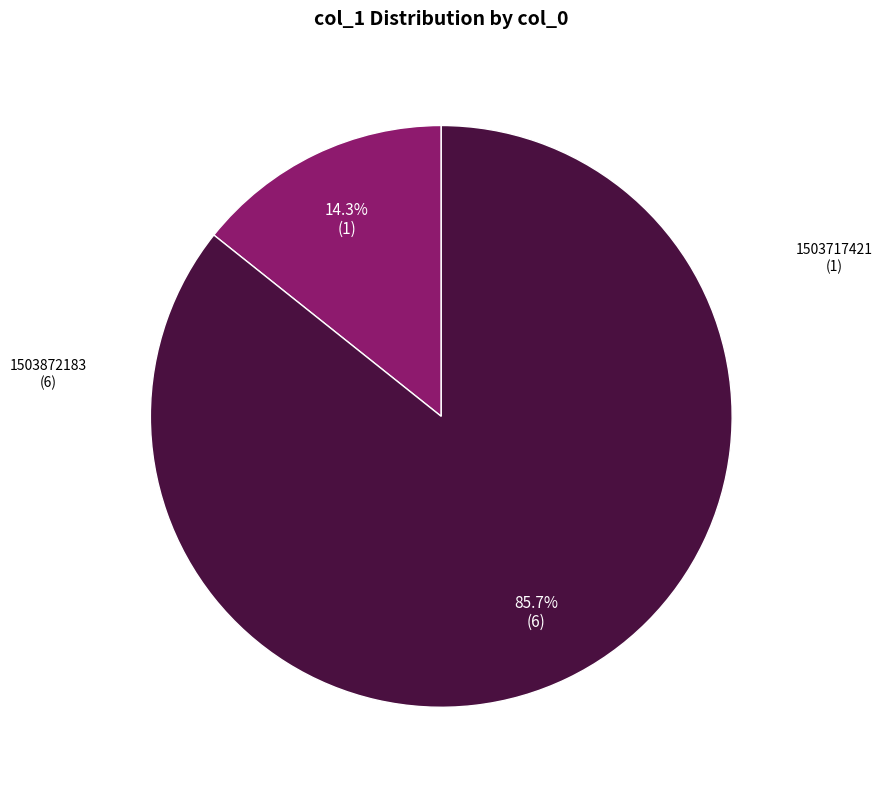

Is there a majority slice in this chart?

Yes